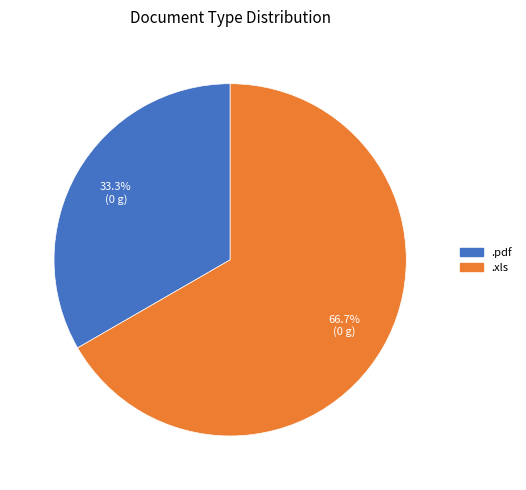

Which category accounts for the majority?

.xls